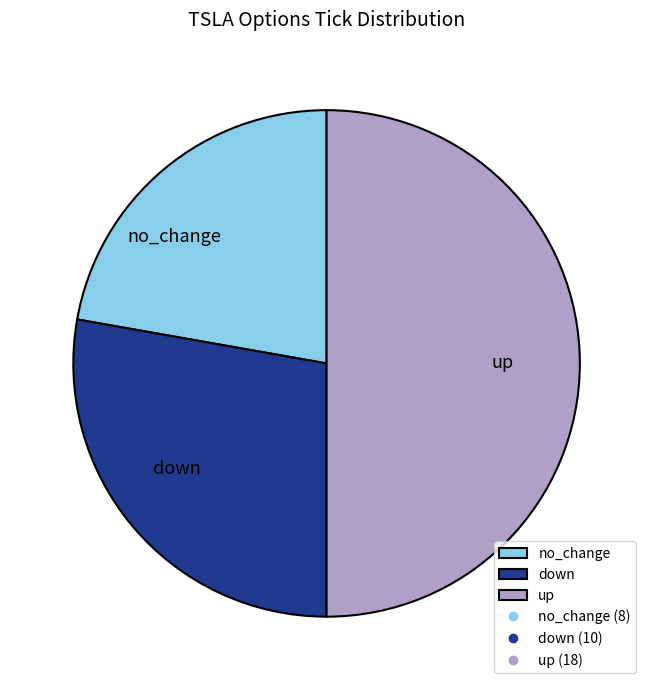

Which slice is the smallest?

no_change